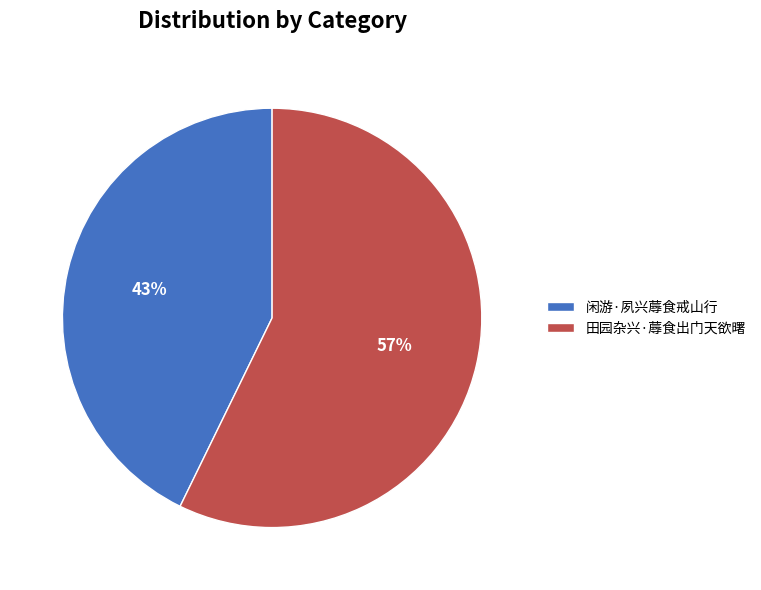

To the nearest percent, what is the combined percentage of 田园杂兴·蓐食出门天欲曙 and 闲游·夙兴蓐食戒山行?

100%